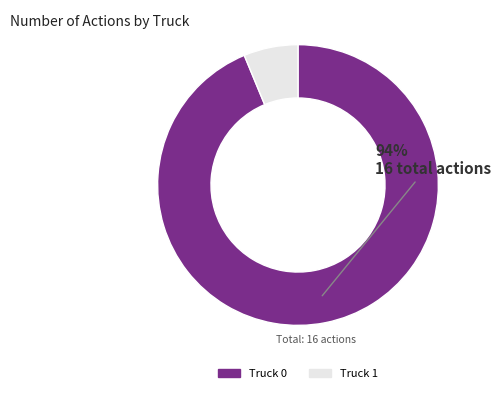

True or false: Truck 0 accounts for 94% of the total.

True